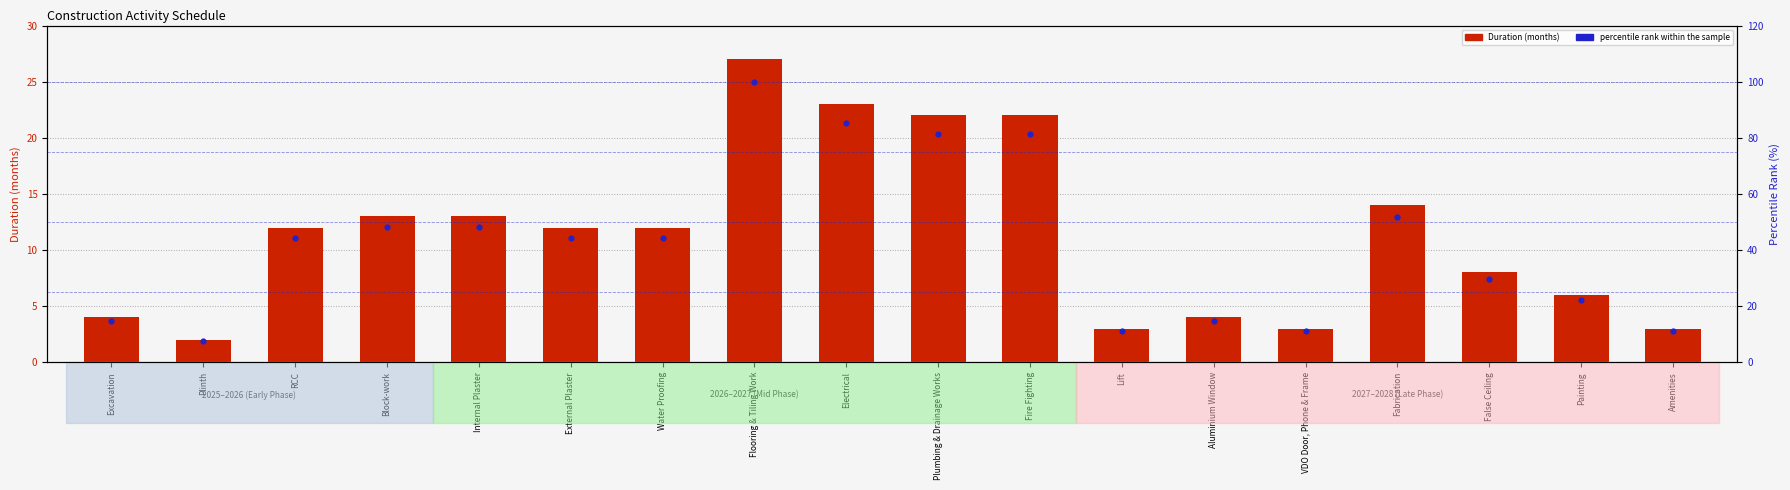

What are all the series names shown in the legend?

Duration (months), percentile rank within the sample